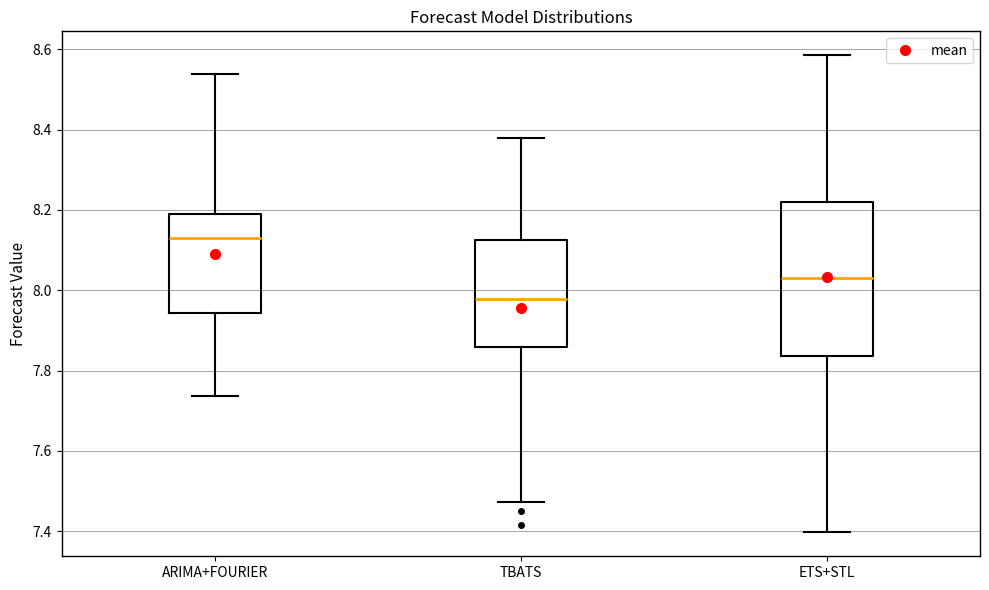

Reading left to right, transcribe this box plot: for each box, give where its median line is, the range the box spans, and where its two whiskers end, as read against the y-axis. The values are not printed on the chart, so give them approximately, as read against the axis.

ARIMA+FOURIER: median 8.12, box 7.94 to 8.20, whiskers 7.74 to 8.54
TBATS: median 7.98, box 7.86 to 8.12, whiskers 7.48 to 8.38
ETS+STL: median 8.02, box 7.84 to 8.22, whiskers 7.40 to 8.58